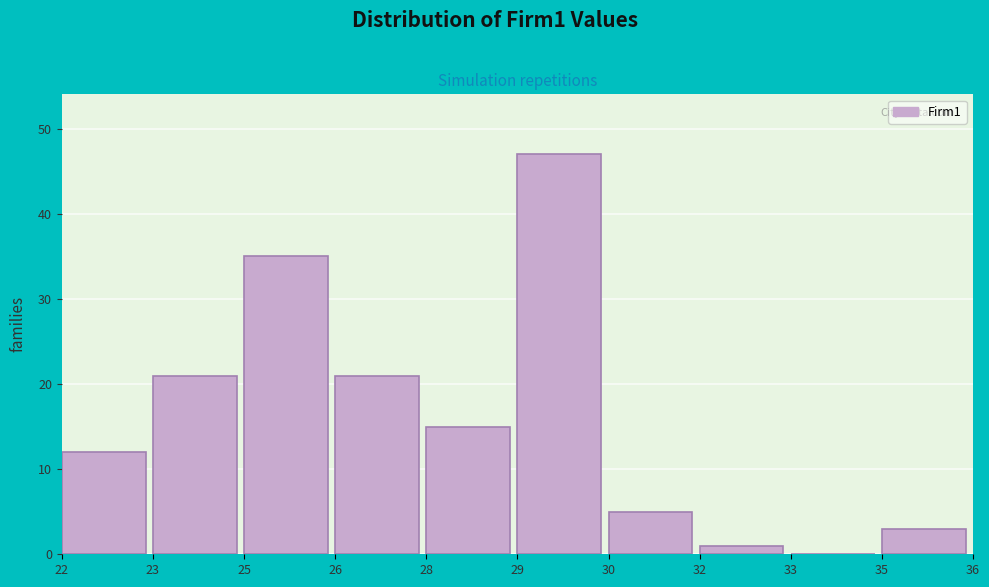

Reading left to right, extract all data points from this chart.

22=12	23=21	25=35	26=21	28=15	29=47	30=5	32=1	33=0	35=3